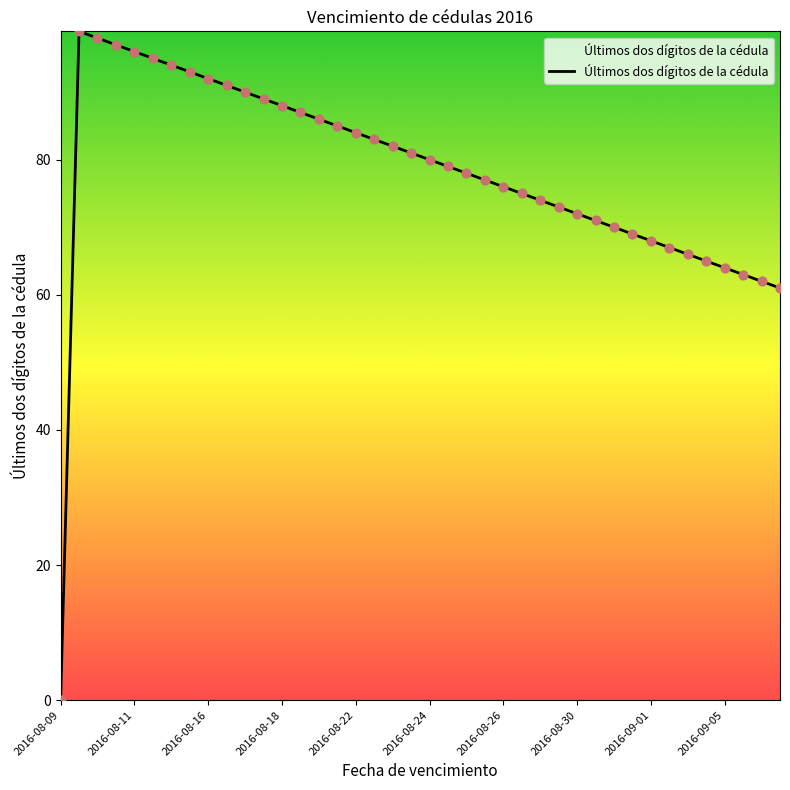

What is the maximum value shown in the chart?

99